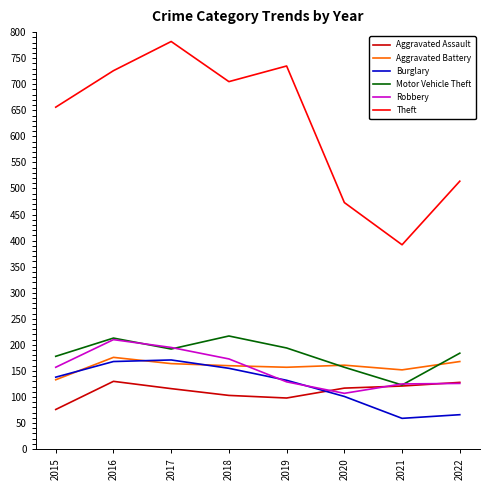

What is the difference between the maximum and minimum values in the Robbery series?

103